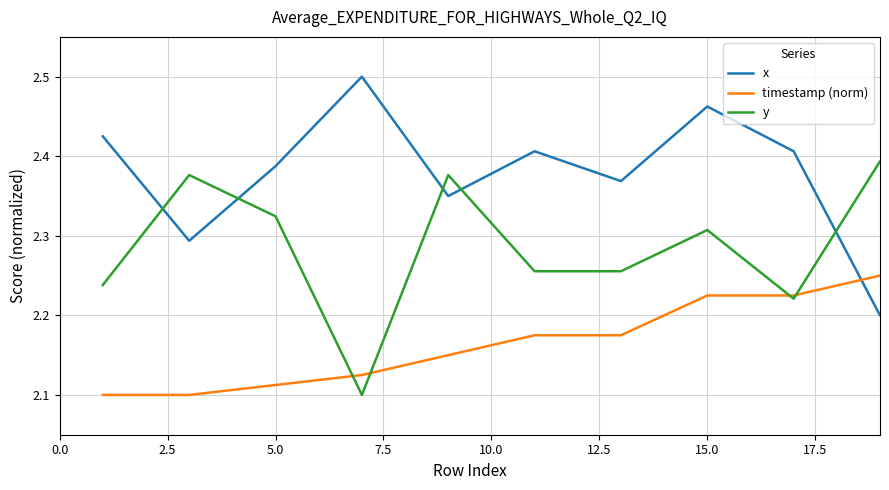

Rank the series by their average value, from lowest to highest.

timestamp (norm), y, x